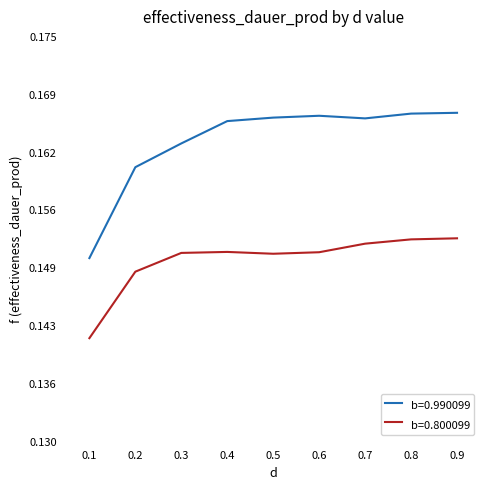

True or false: b=0.800099 and b=0.990099 cross at least once.

False